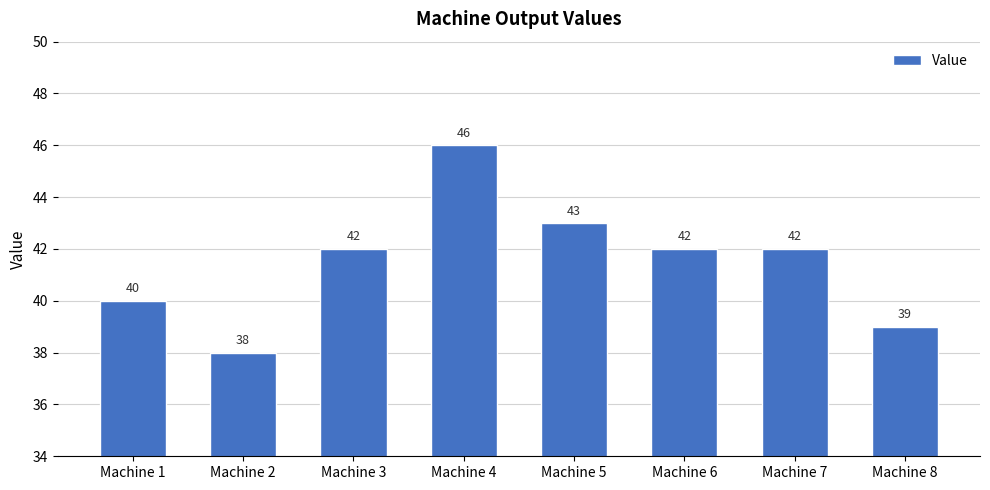

At which category does the chart reach its peak across all series?

Machine 4